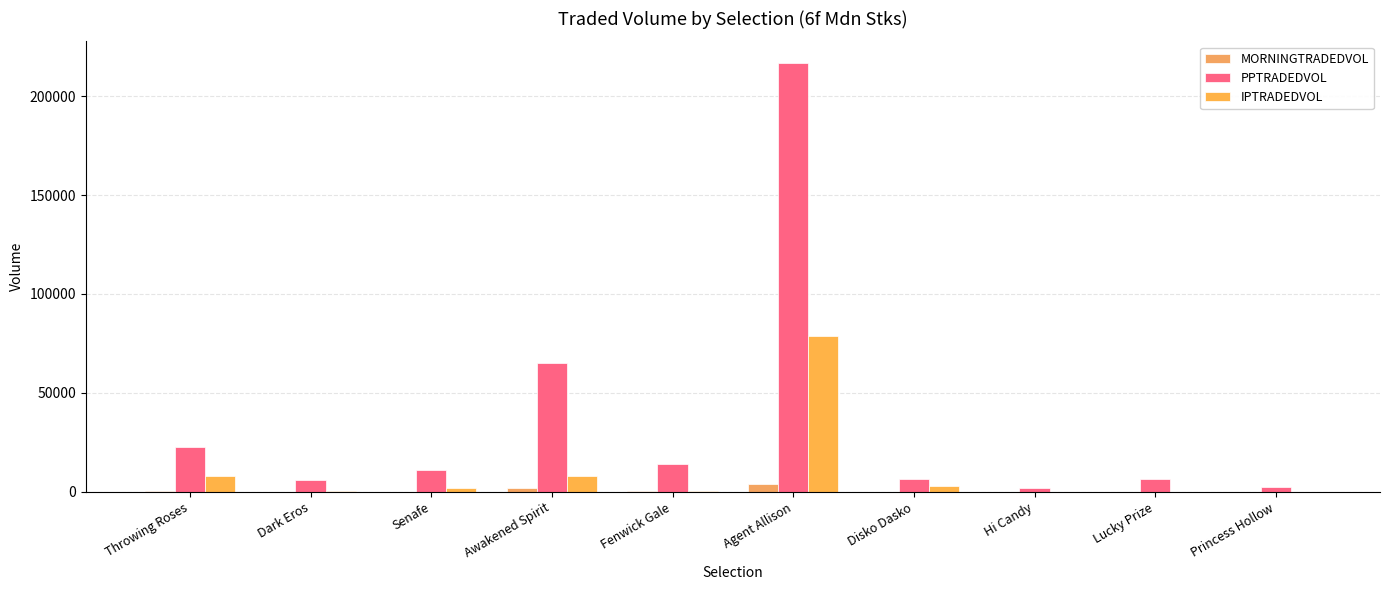

What is the difference between the PPTRADEDVOL values at Senafe and Awakened Spirit?

54124.2